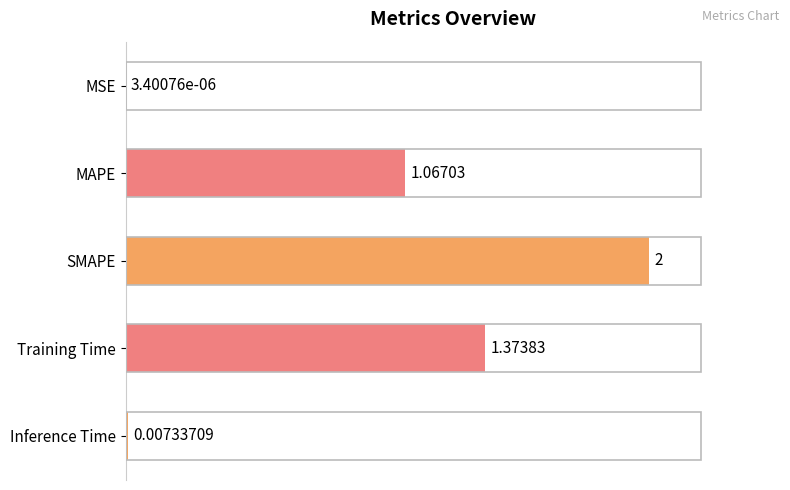

What is the change in value from SMAPE to Training Time?

-0.6